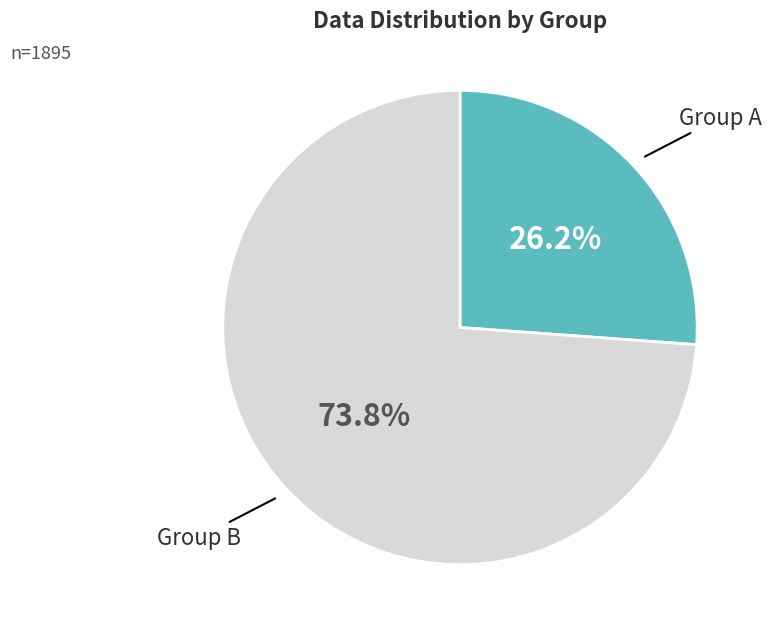

Is there a majority slice in this chart?

Yes